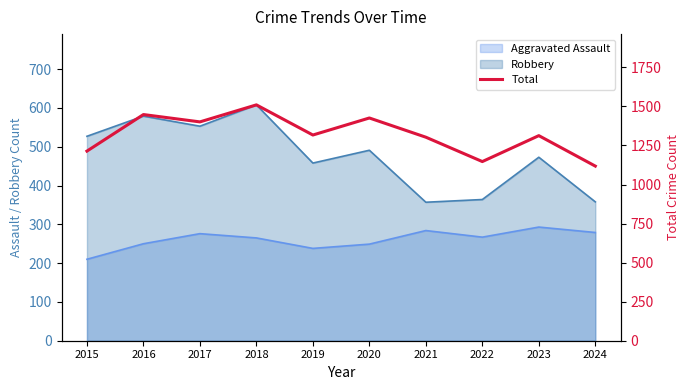

Where is the first local maximum?

2016